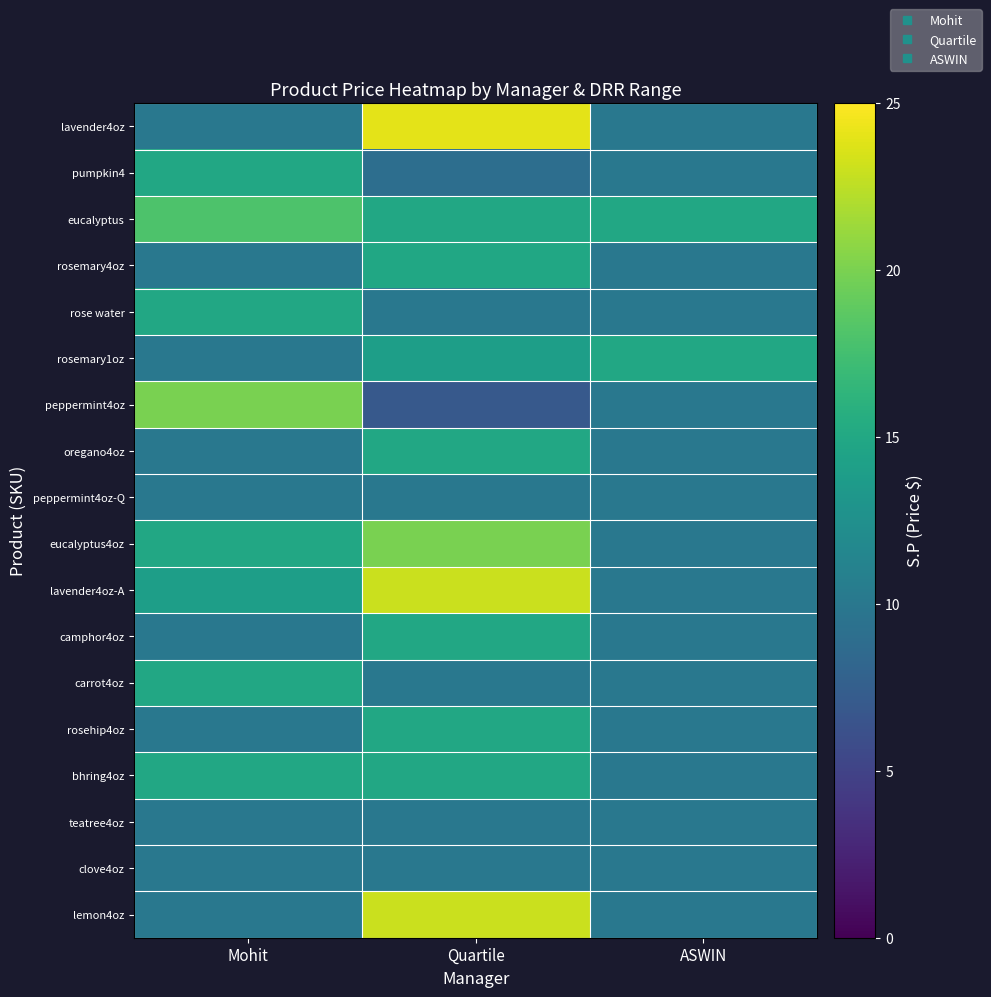

Reading left to right, extract all data points from this chart.

lavender4oz: Mohit=10.0	Quartile=24.0	ASWIN=10.0
pumpkin4: Mohit=15.0	Quartile=9.0	ASWIN=10.0
eucalyptus: Mohit=18.0	Quartile=15.0	ASWIN=15.0
rosemary4oz: Mohit=10.0	Quartile=14.9	ASWIN=10.0
rose water: Mohit=15.0	Quartile=10.0	ASWIN=10.0
rosemary1oz: Mohit=10.0	Quartile=14.0	ASWIN=15.0
peppermint4oz: Mohit=20.0	Quartile=7.0	ASWIN=10.0
oregano4oz: Mohit=10.0	Quartile=15.0	ASWIN=10.0
peppermint4oz-Q: Mohit=10.0	Quartile=10.0	ASWIN=10.0
eucalyptus4oz: Mohit=15.0	Quartile=20.0	ASWIN=10.0
lavender4oz-A: Mohit=14.0	Quartile=23.0	ASWIN=10.0
camphor4oz: Mohit=10.0	Quartile=15.0	ASWIN=10.0
carrot4oz: Mohit=15.0	Quartile=10.0	ASWIN=10.0
rosehip4oz: Mohit=10.0	Quartile=15.0	ASWIN=10.0
bhring4oz: Mohit=15.0	Quartile=15.0	ASWIN=10.0
teatree4oz: Mohit=10.0	Quartile=10.0	ASWIN=10.0
clove4oz: Mohit=10.0	Quartile=10.0	ASWIN=10.0
lemon4oz: Mohit=10.0	Quartile=23.0	ASWIN=10.0